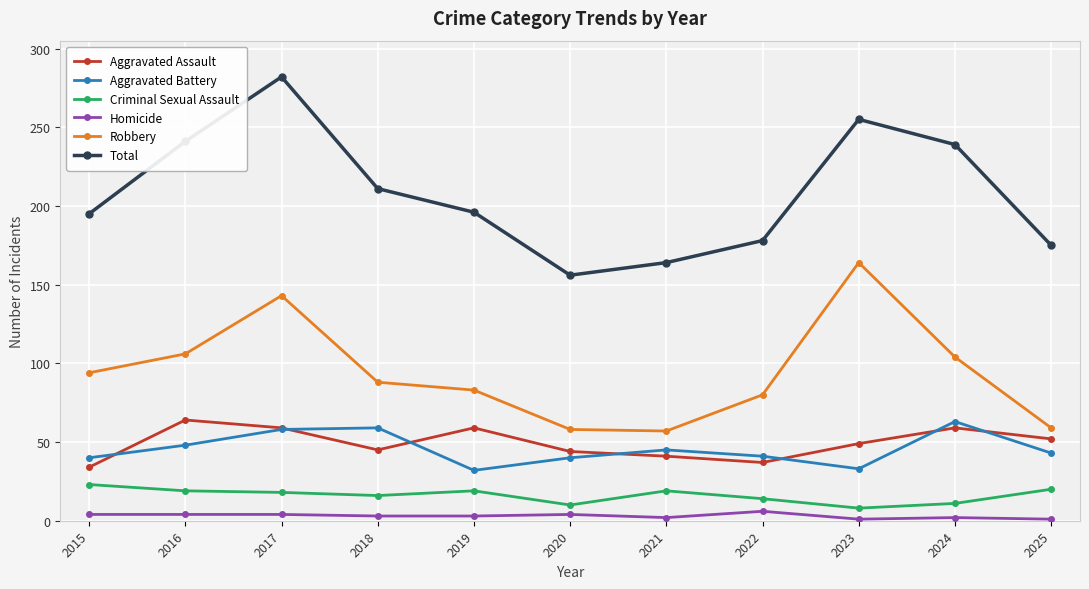

What is the value of the Total point at the 6th from the left?

156